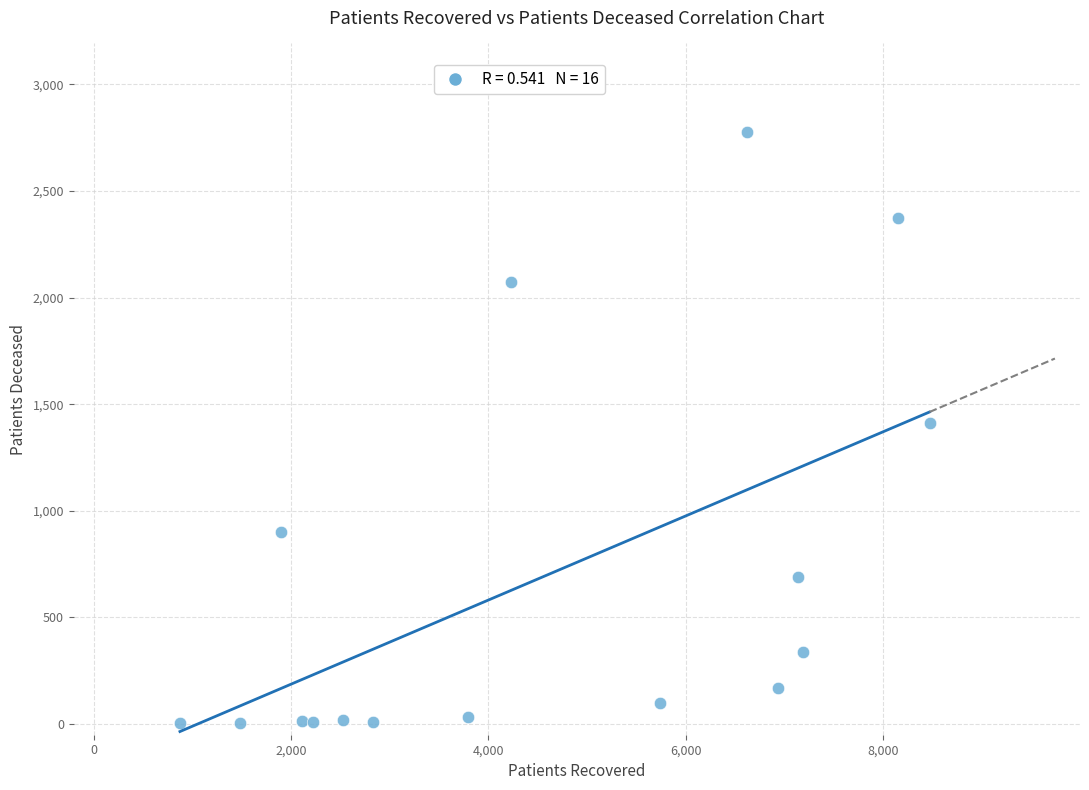

What is the range of X values (max minus min)?

7597